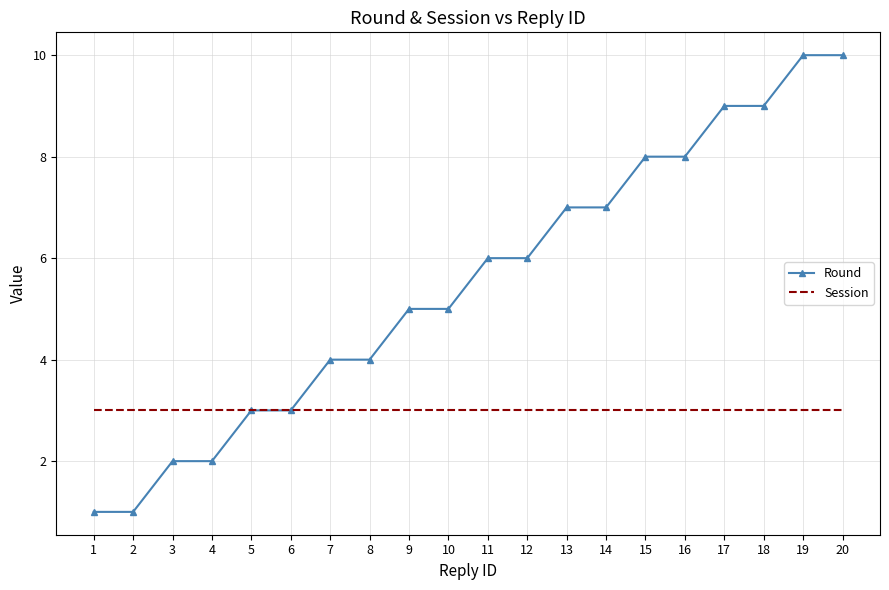

What is the maximum value for Round?

10